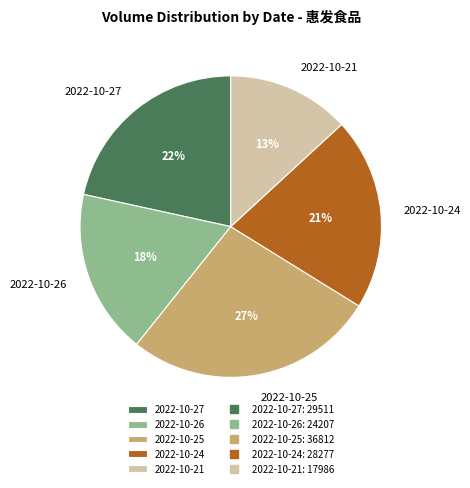

To the nearest percent, what percentage of the pie is 2022-10-21?

13%